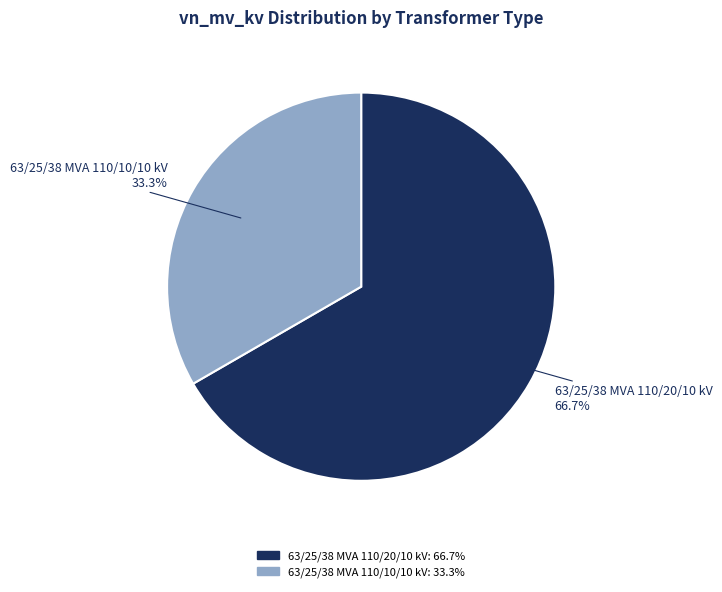

What percentage is the 63/25/38 MVA 110/10/10 kV slice, to the nearest percent?

33%